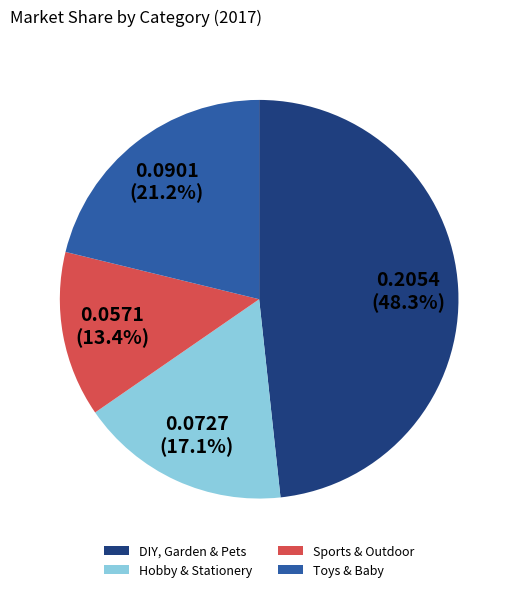

Rank the categories by value from lowest to highest.

Sports & Outdoor, Hobby & Stationery, Toys & Baby, DIY, Garden & Pets